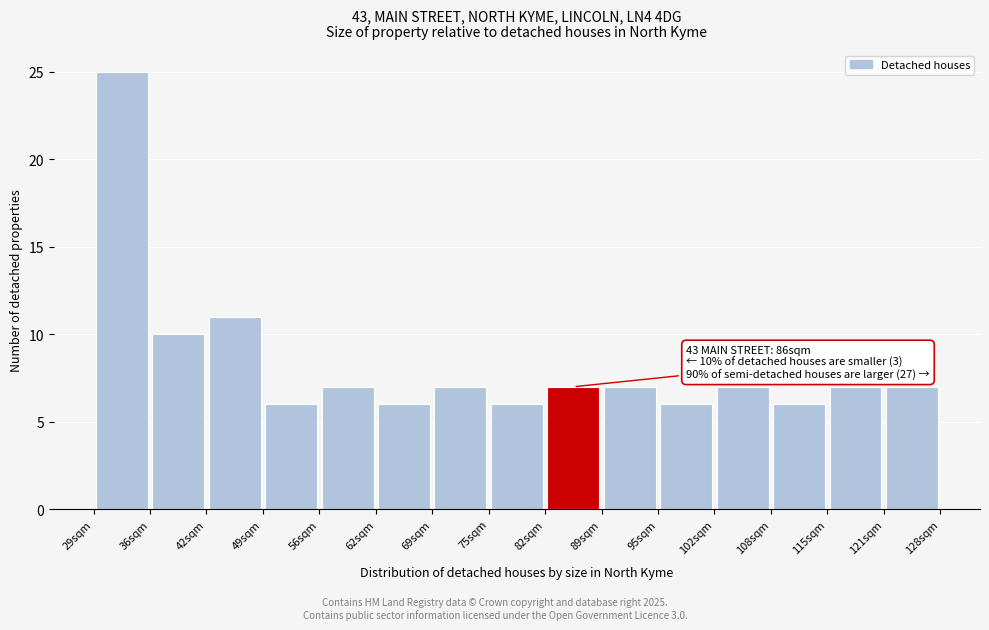

Over which range of the x-axis is the bar tallest?

29 to 36